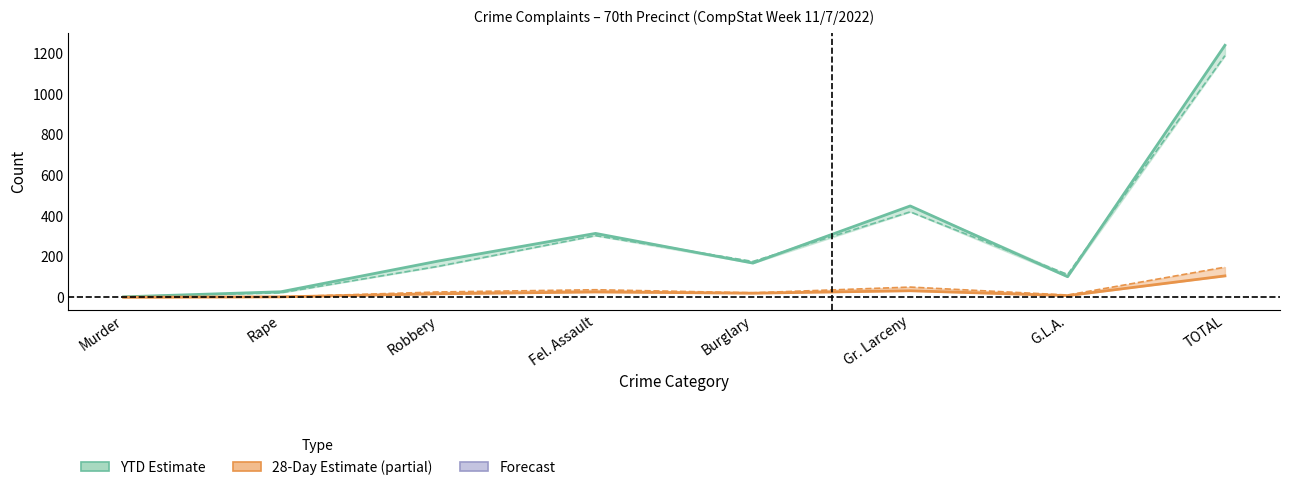

Where is the first local minimum for 28-Day 2021?

Burglary